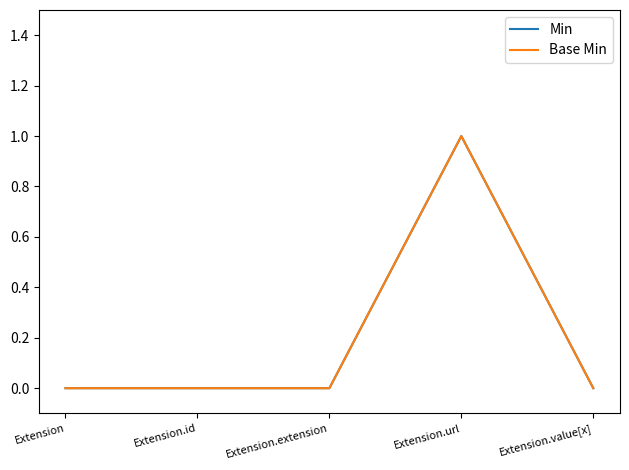

How many series are shown in this chart?

2